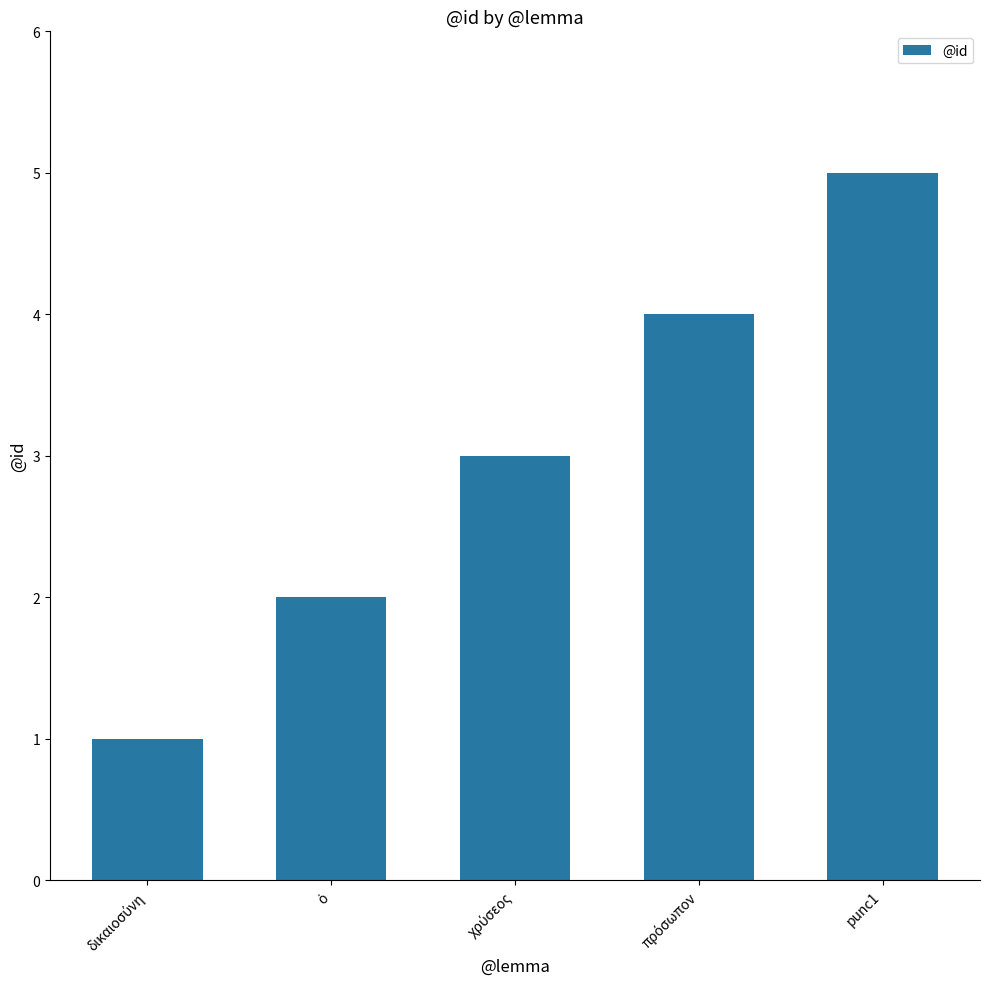

True or false: the data shows 3 at punc1.

False